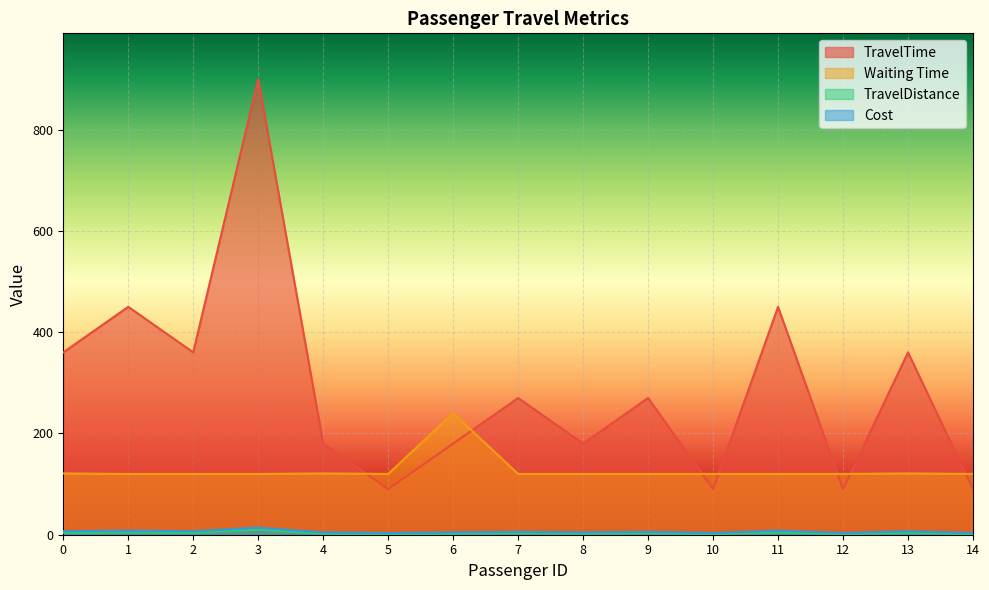

What value does the TravelDistance series have at 14?

1.0